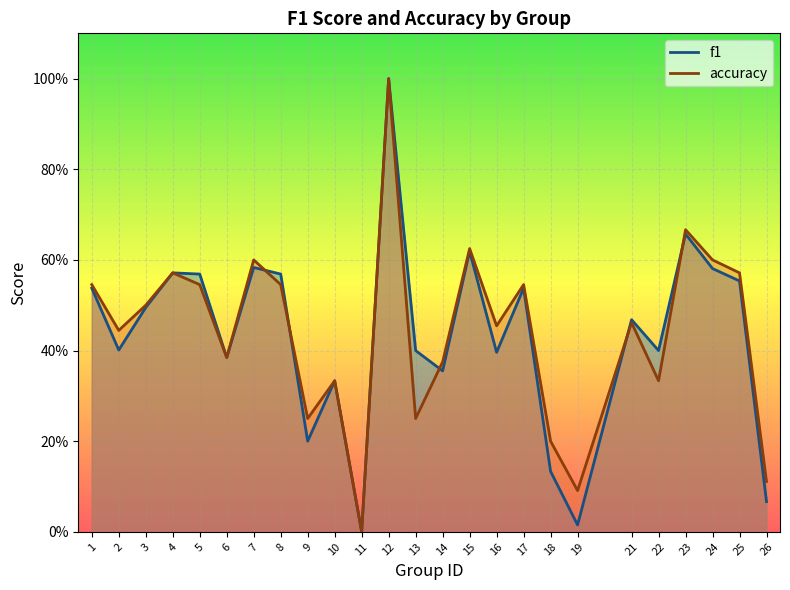

At which label is accuracy closest to 0?

11